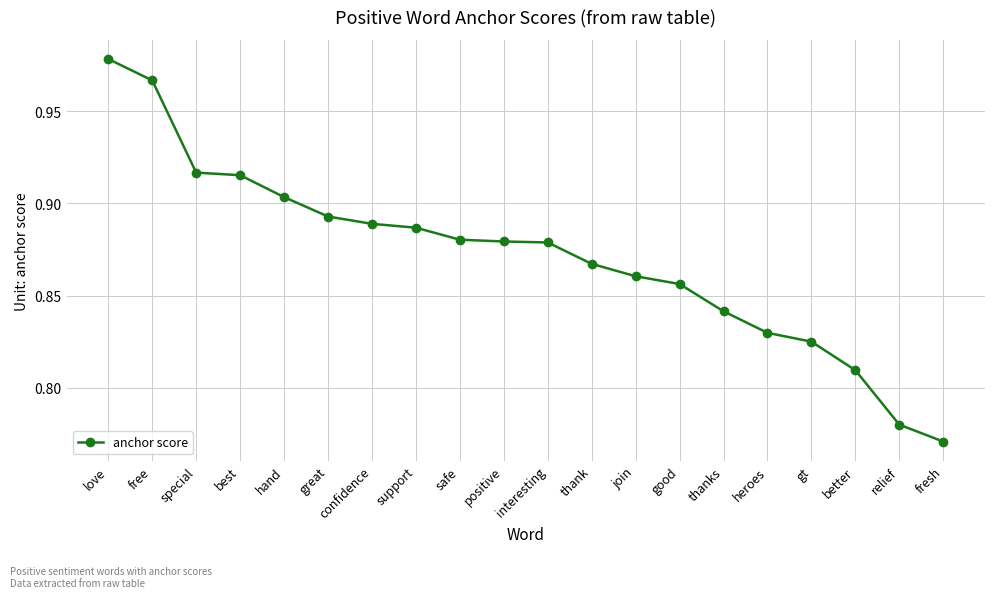

What is the sum of all values?

17.4